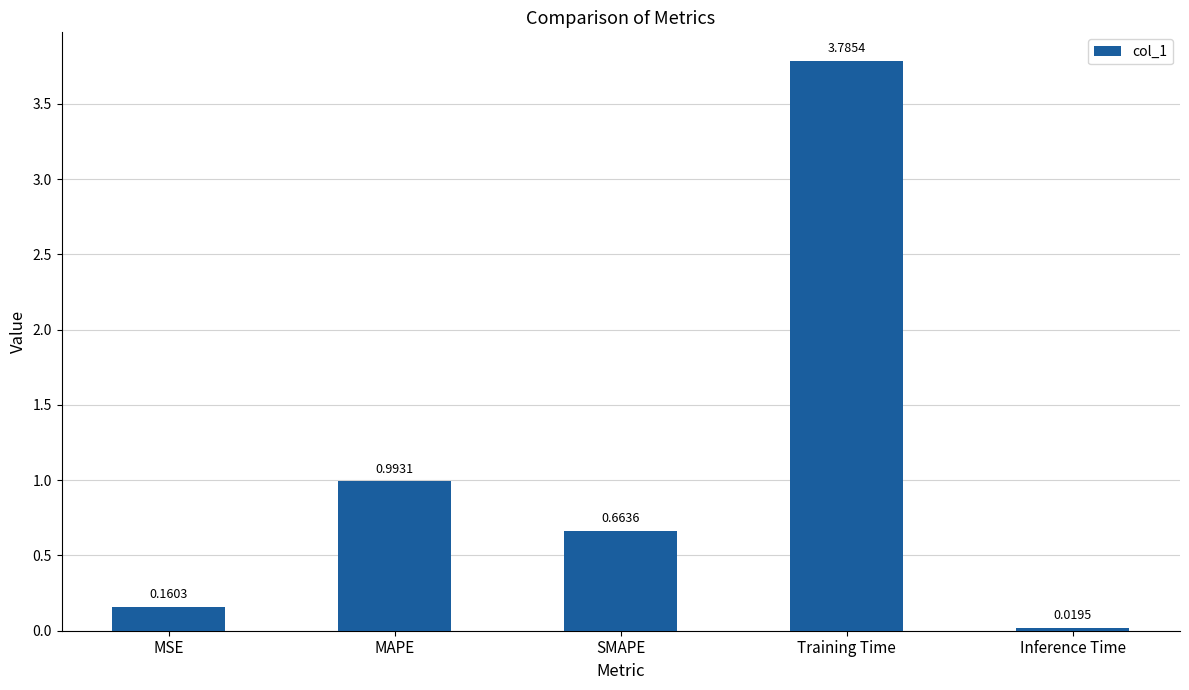

What is the difference between the values at Inference Time and Training Time?

3.8